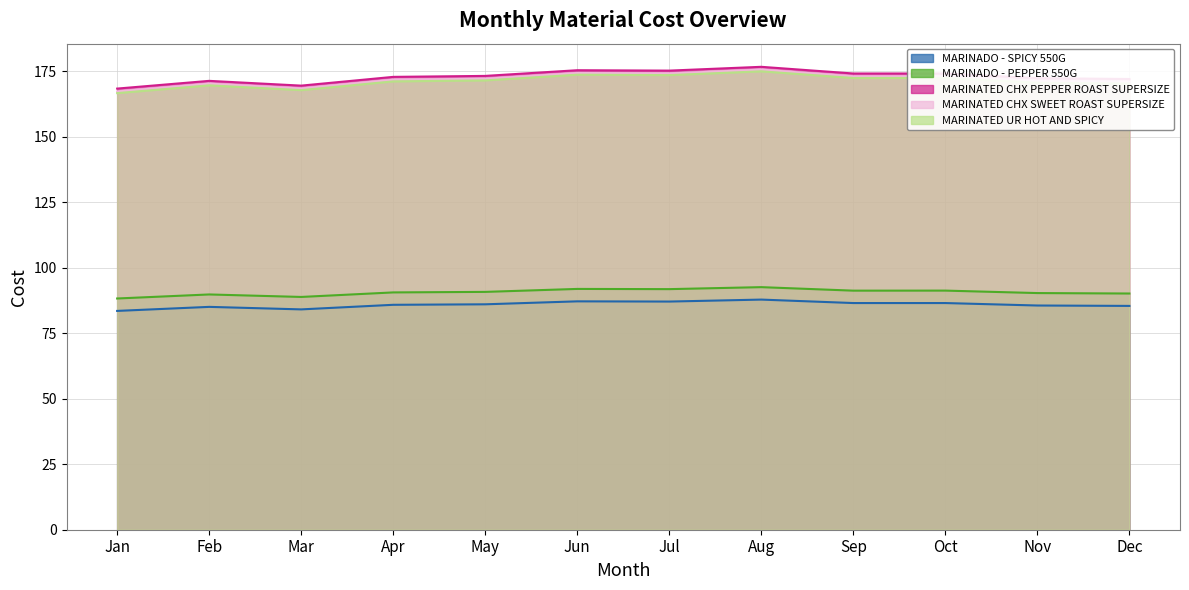

The MARINATED CHX PEPPER ROAST SUPERSIZE series shows 175.2 at Jul. True or false?

True